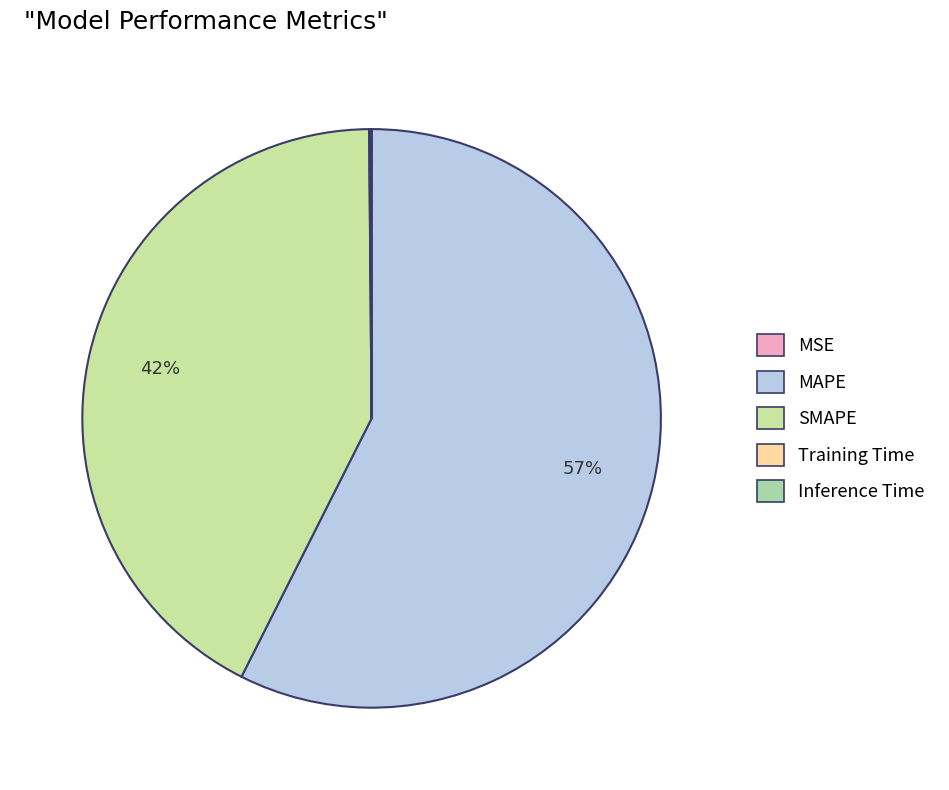

Combined, do MAPE and Inference Time account for over 50%?

Yes